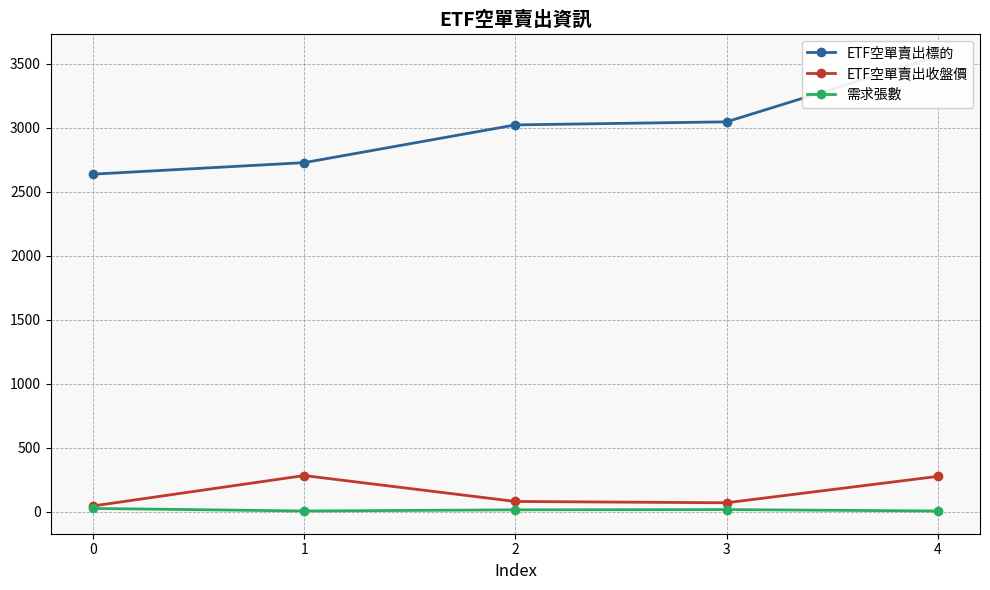

True or false: ETF空單賣出標的 has more than 0 interior local peaks.

False